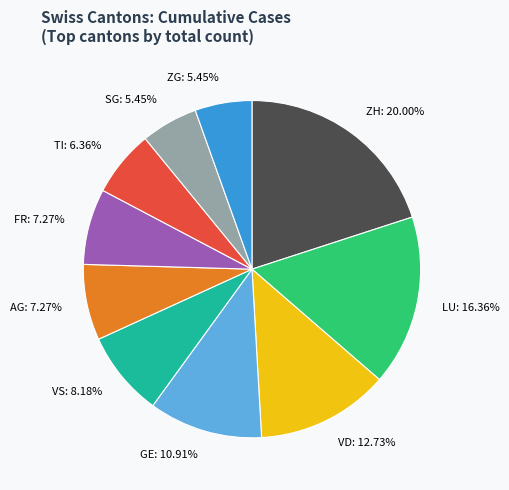

Does ZH: 20.00% represent more than half of the total?

No